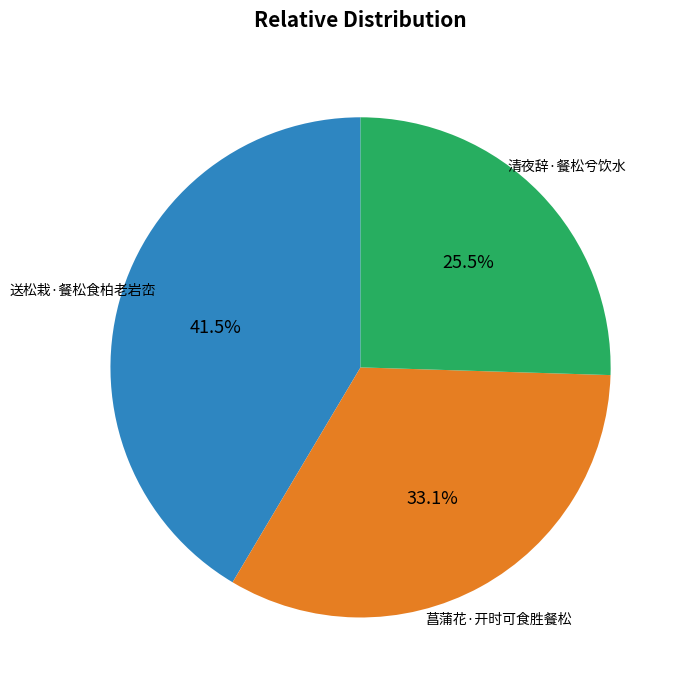

Is there a majority slice in this chart?

No